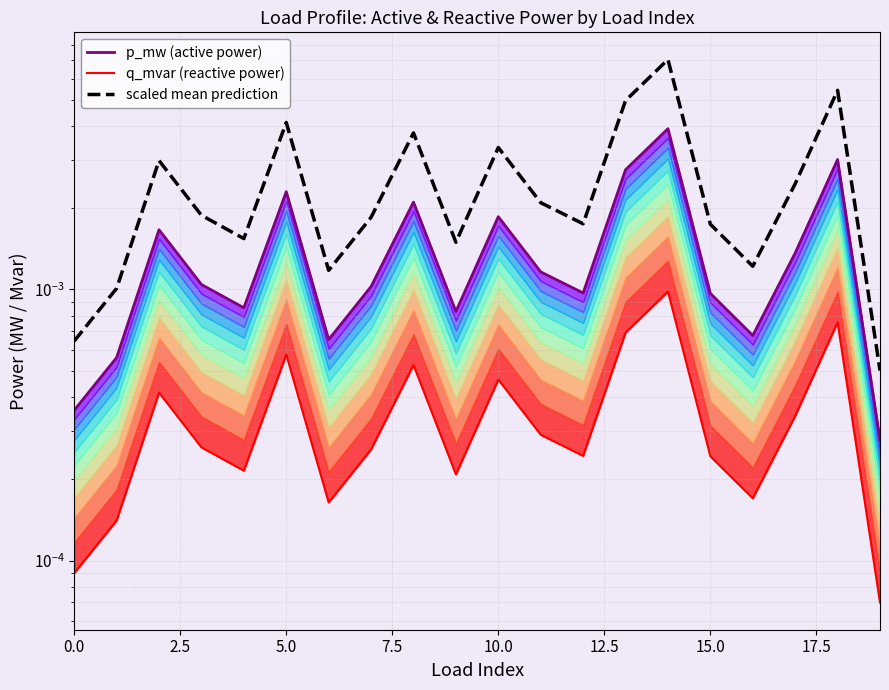

Which has a higher value, 19 or 10?

10